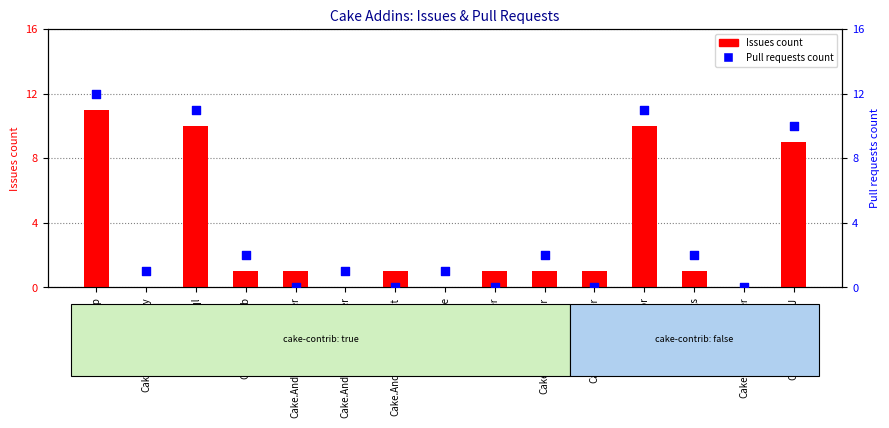

What are all the series names shown in the legend?

Issues count, Pull requests count